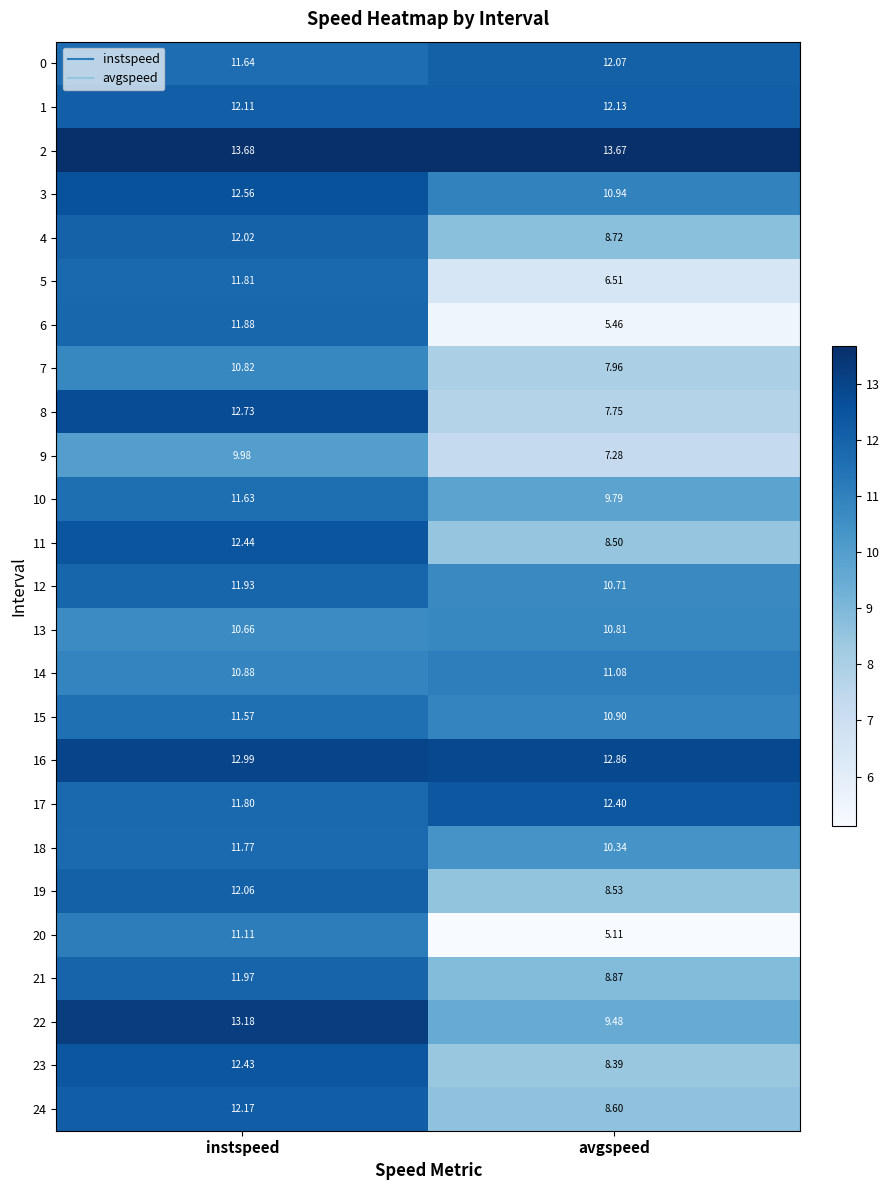

At which label is 0 closest to 11?

instspeed